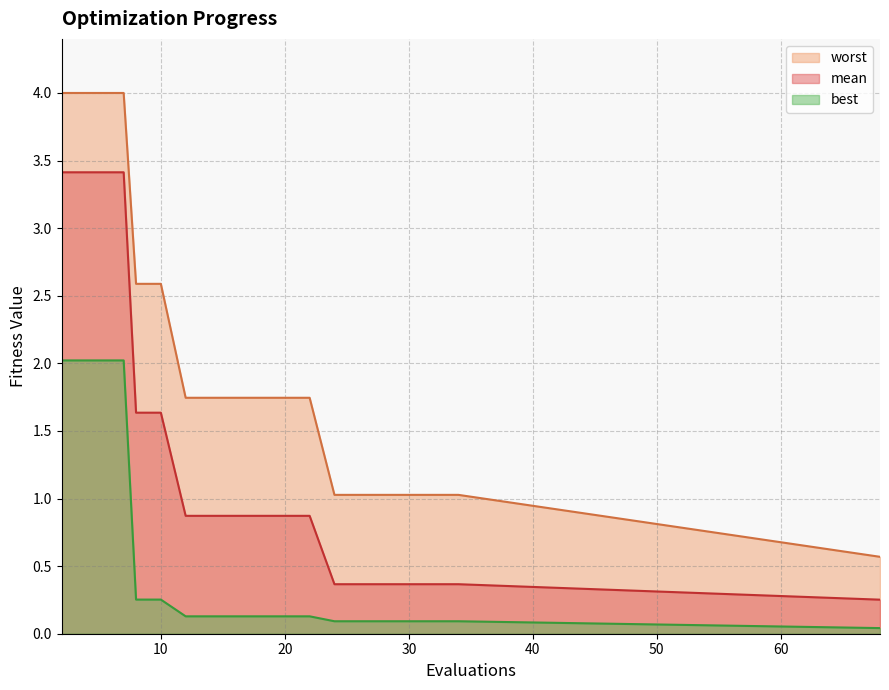

Reading right to left, list all the values displayed in this chart.

mean: 68=0.3	34=0.4	32=0.4	30=0.4	28=0.4	27=0.4	26=0.4	24=0.4	22=0.9	20=0.9	18=0.9	16=0.9	14=0.9	12=0.9	10=1.6	8=1.6	7=3.4	6=3.4	4=3.4	2=3.4
best: 68=0.0	34=0.1	32=0.1	30=0.1	28=0.1	27=0.1	26=0.1	24=0.1	22=0.1	20=0.1	18=0.1	16=0.1	14=0.1	12=0.1	10=0.3	8=0.3	7=2.0	6=2.0	4=2.0	2=2.0
worst: 68=0.6	34=1.0	32=1.0	30=1.0	28=1.0	27=1.0	26=1.0	24=1.0	22=1.7	20=1.7	18=1.7	16=1.7	14=1.7	12=1.7	10=2.6	8=2.6	7=4.0	6=4.0	4=4.0	2=4.0